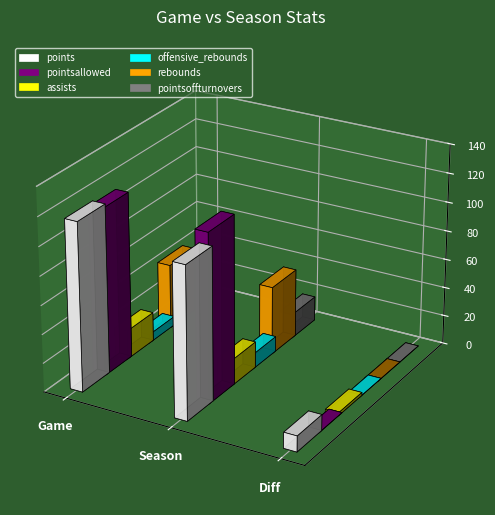

What is the sum of all assists values?

40.0